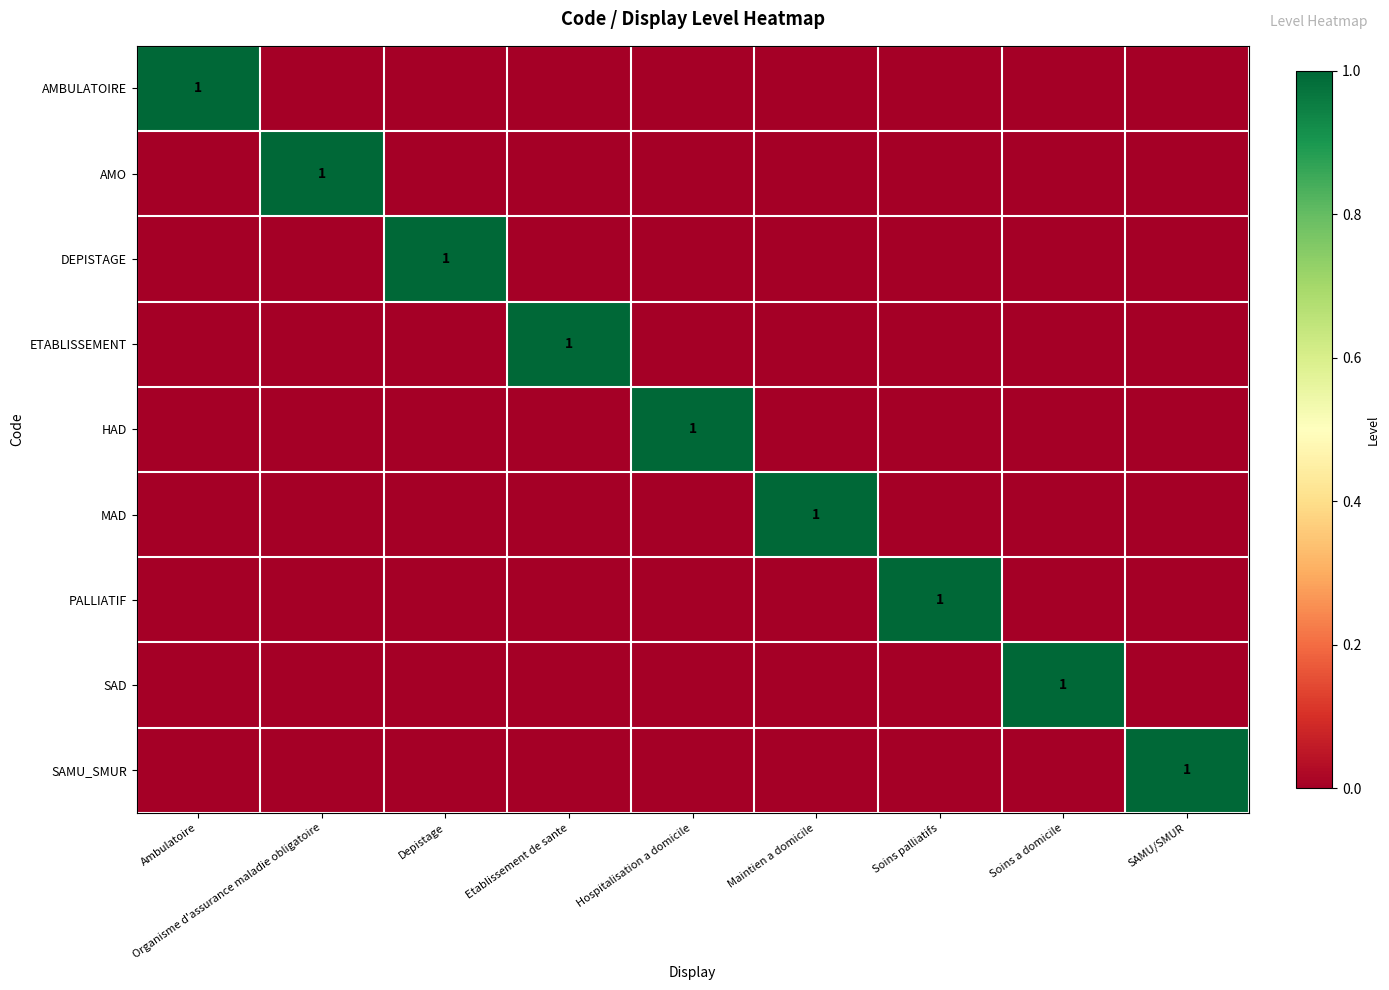

What is the maximum value shown in the chart?

1